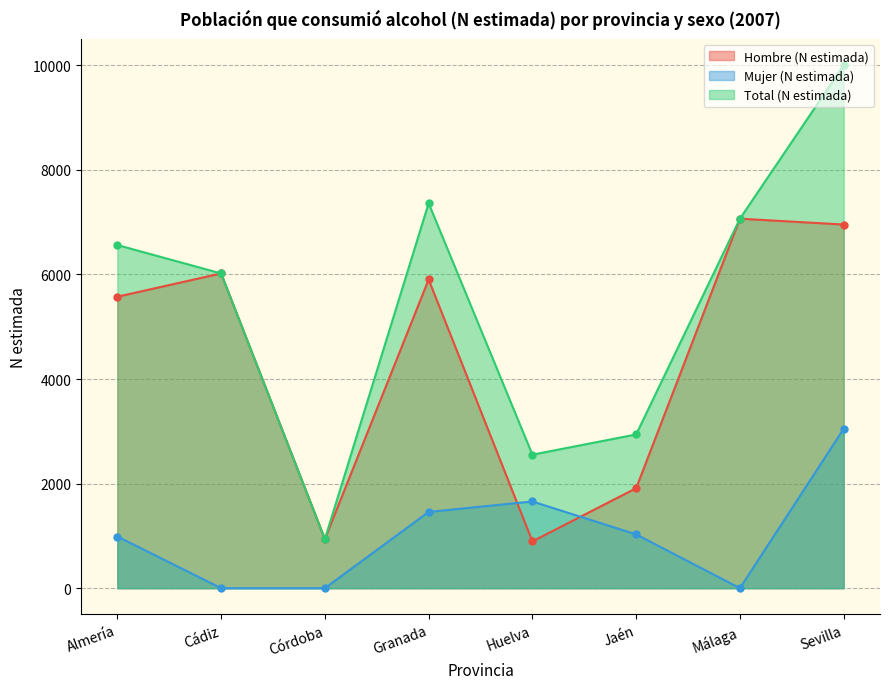

List the labels in order of Hombre (N estimada) value, smallest first.

Huelva, Córdoba, Jaén, Almería, Granada, Cádiz, Sevilla, Málaga